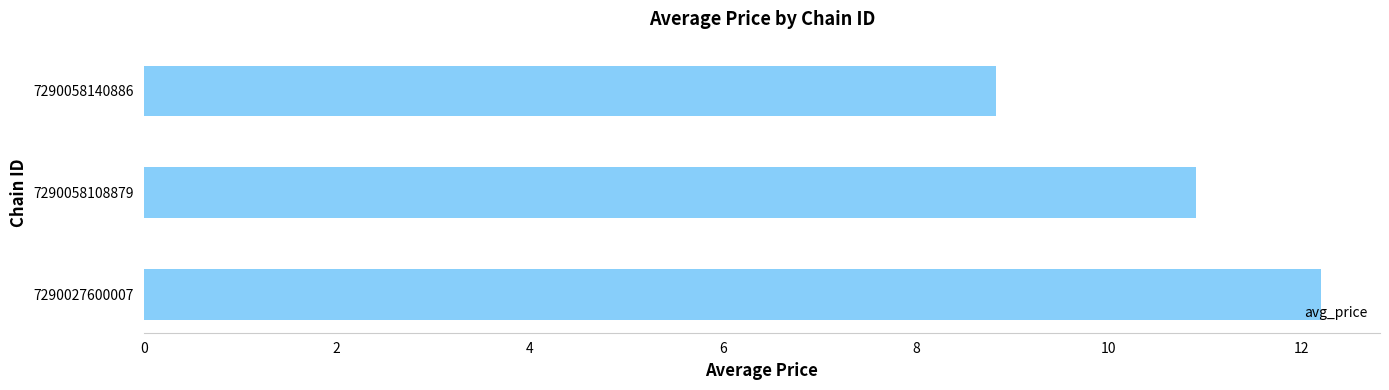

Reading top to bottom, list all the values displayed in this chart.

7290058140886=8.8	7290058108879=10.9	7290027600007=12.2